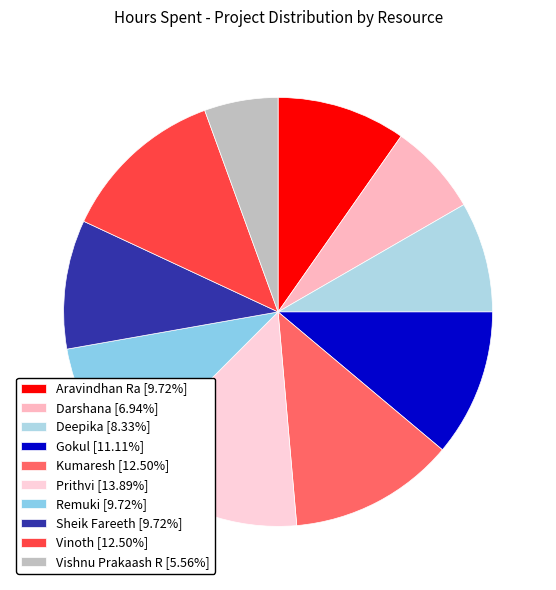

Combined, do Aravindhan Ra and Gokul account for over 50%?

No